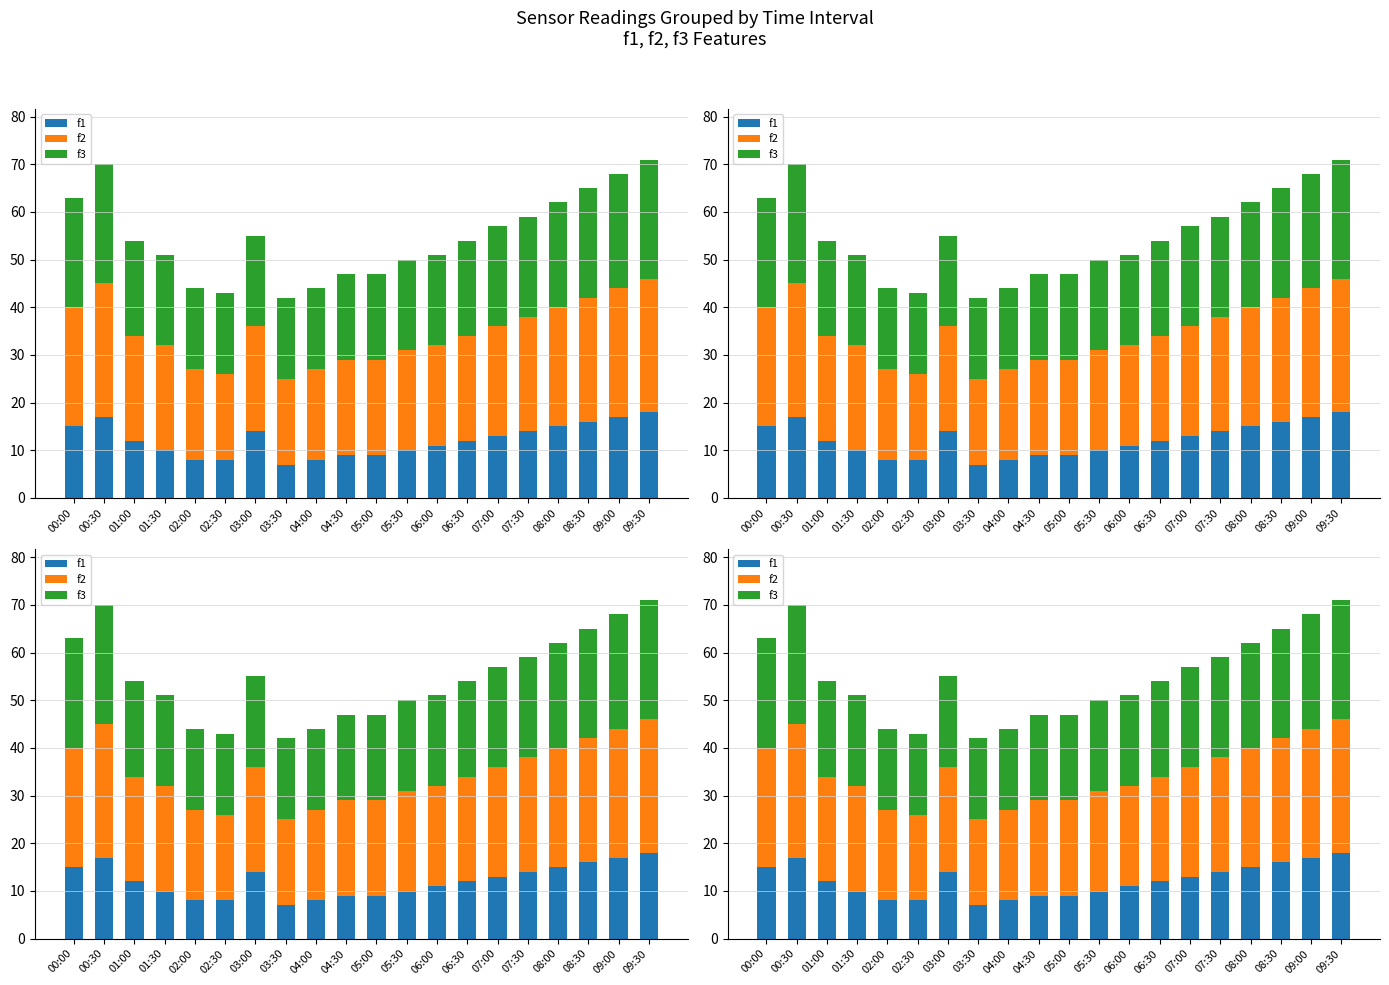

Which category has the lowest value across all series?

03:30